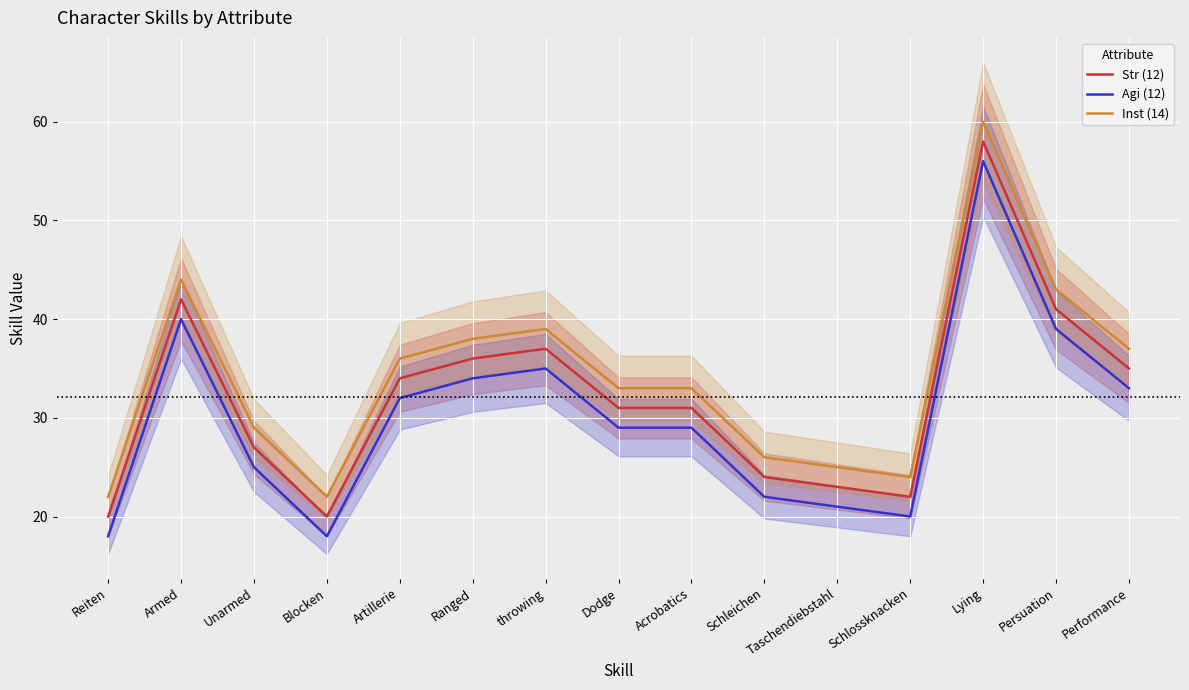

Which series has the largest range (max minus min)?

Str (12)